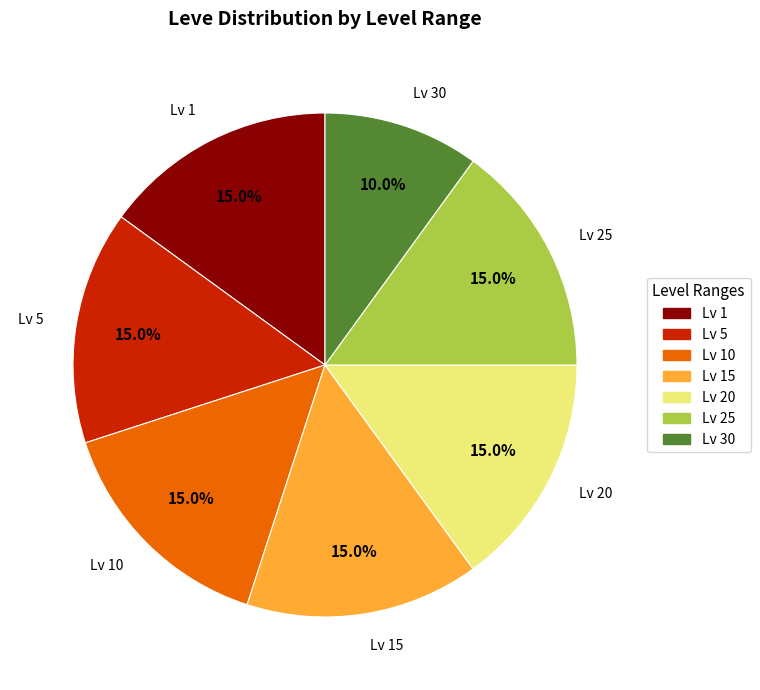

Does any single category account for the majority?

No